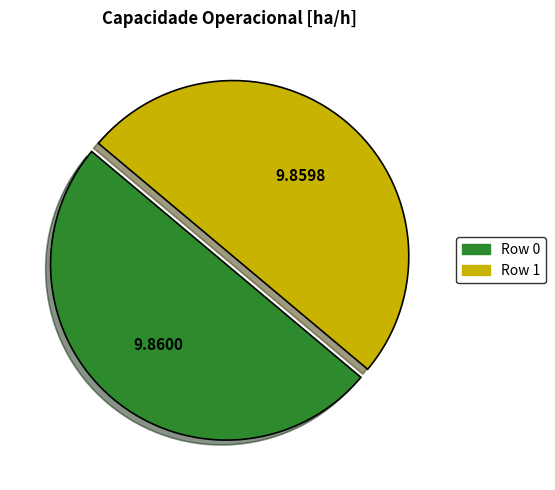

What is the ratio of the value at Row 1 to the value at Row 0?

1.0